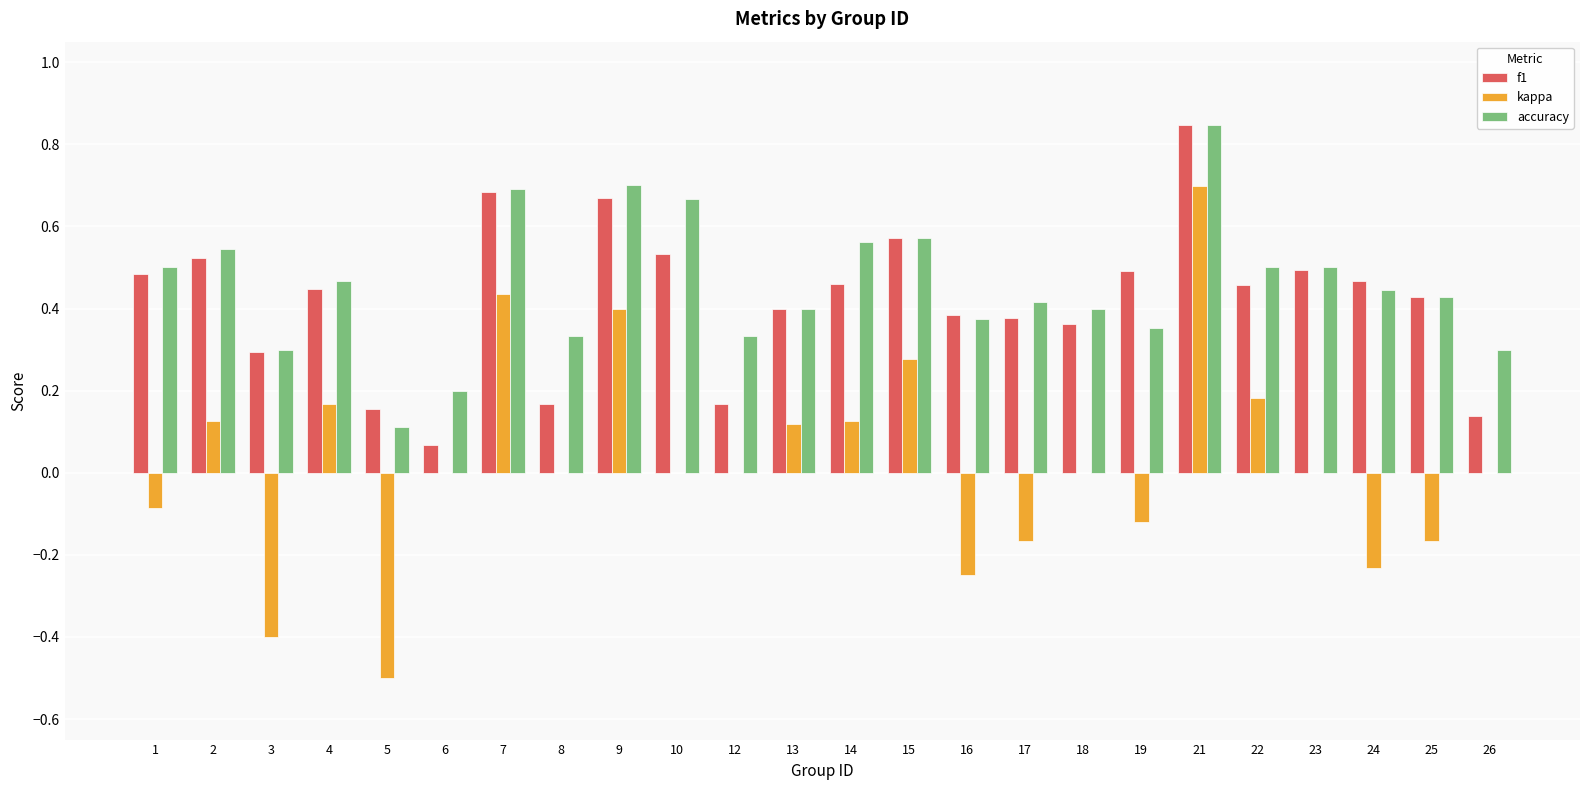

Is the value of kappa at 18 greater than the value of f1 at 23?

No